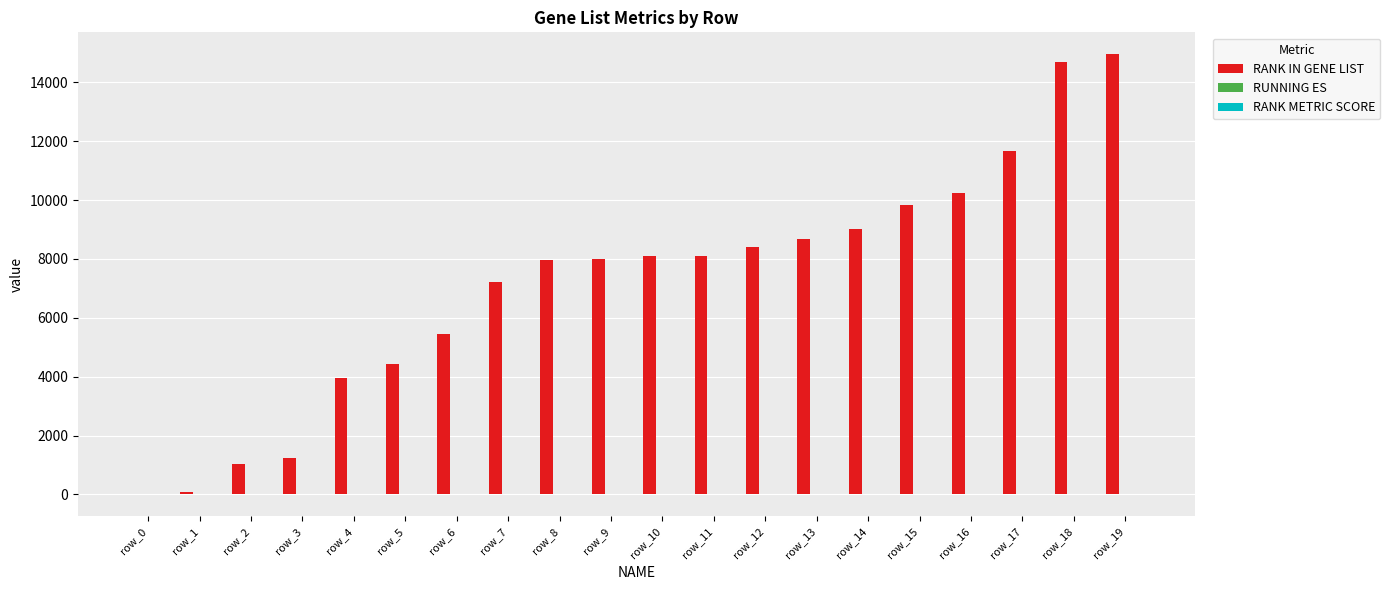

How many groups of bars are there?

20